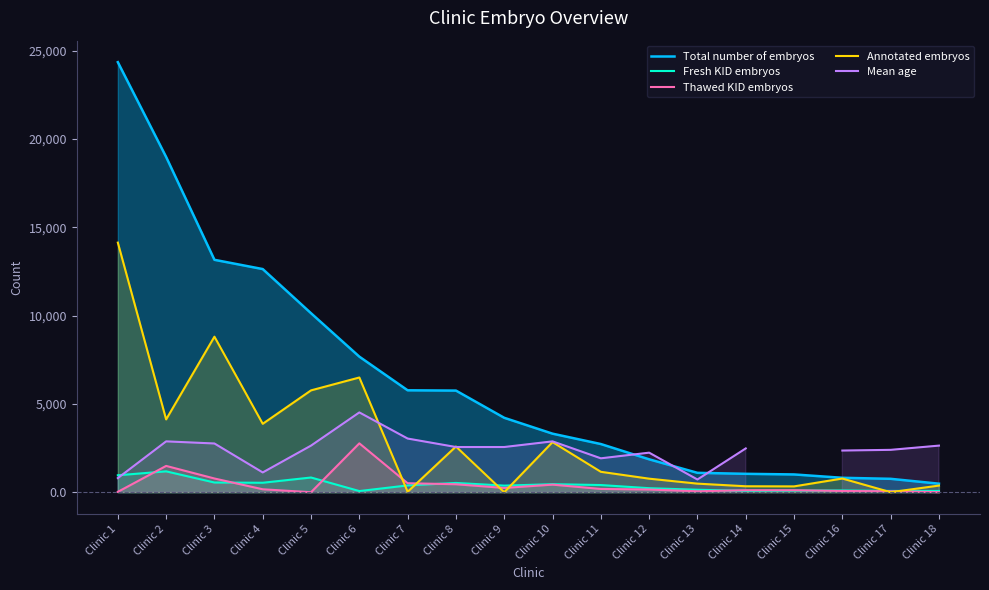

List the series in order of their peak value, highest first.

Total number of embryos, Annotated embryos, Mean age, Thawed KID embryos, Fresh KID embryos